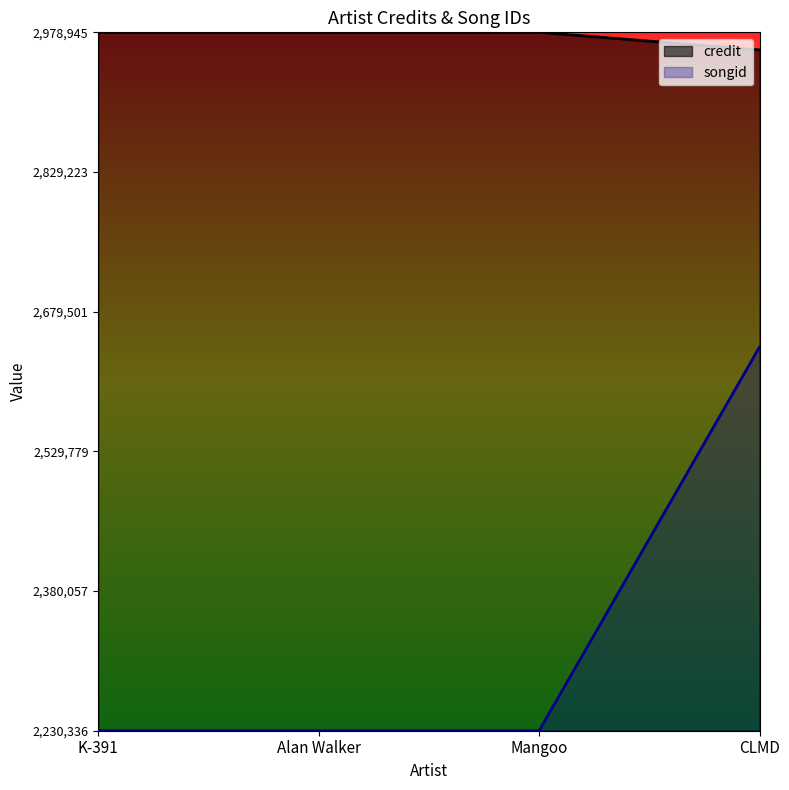

Which series changed the most between K-391 and Alan Walker?

credit